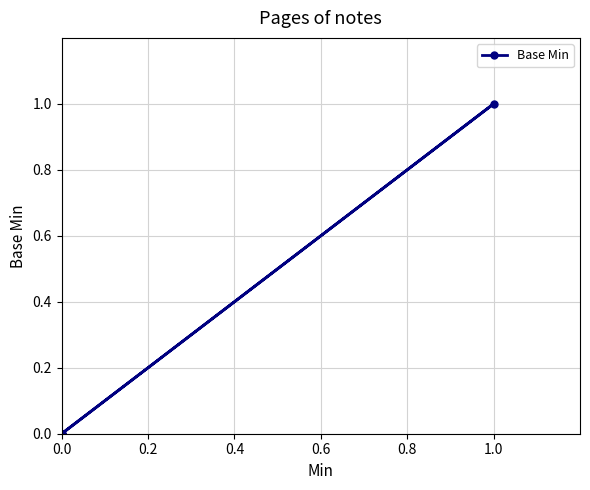

True or false: the data has more than 0 interior local peaks.

True